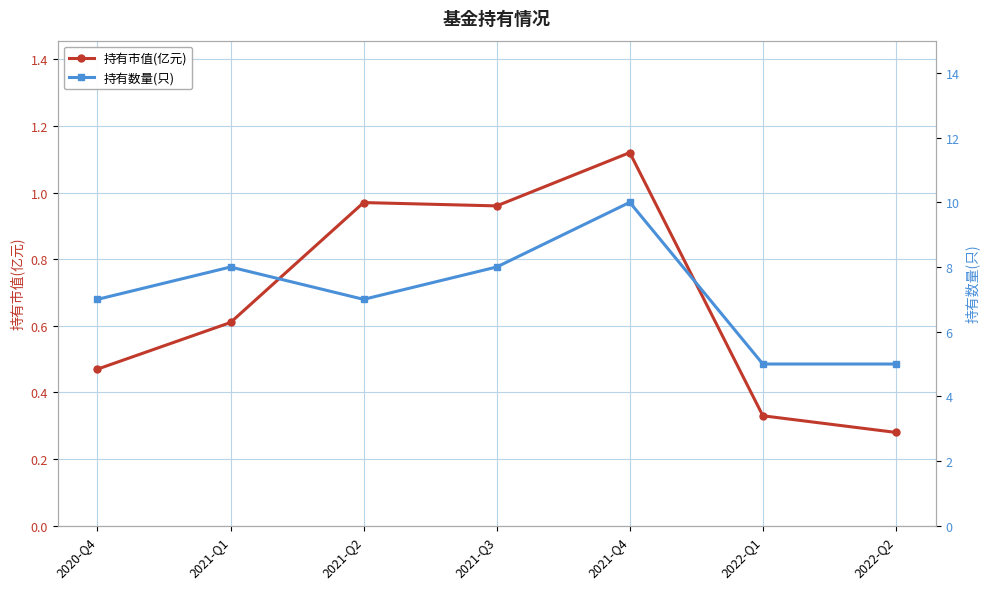

How many interior local valleys does the 持有数量(只) series have?

1